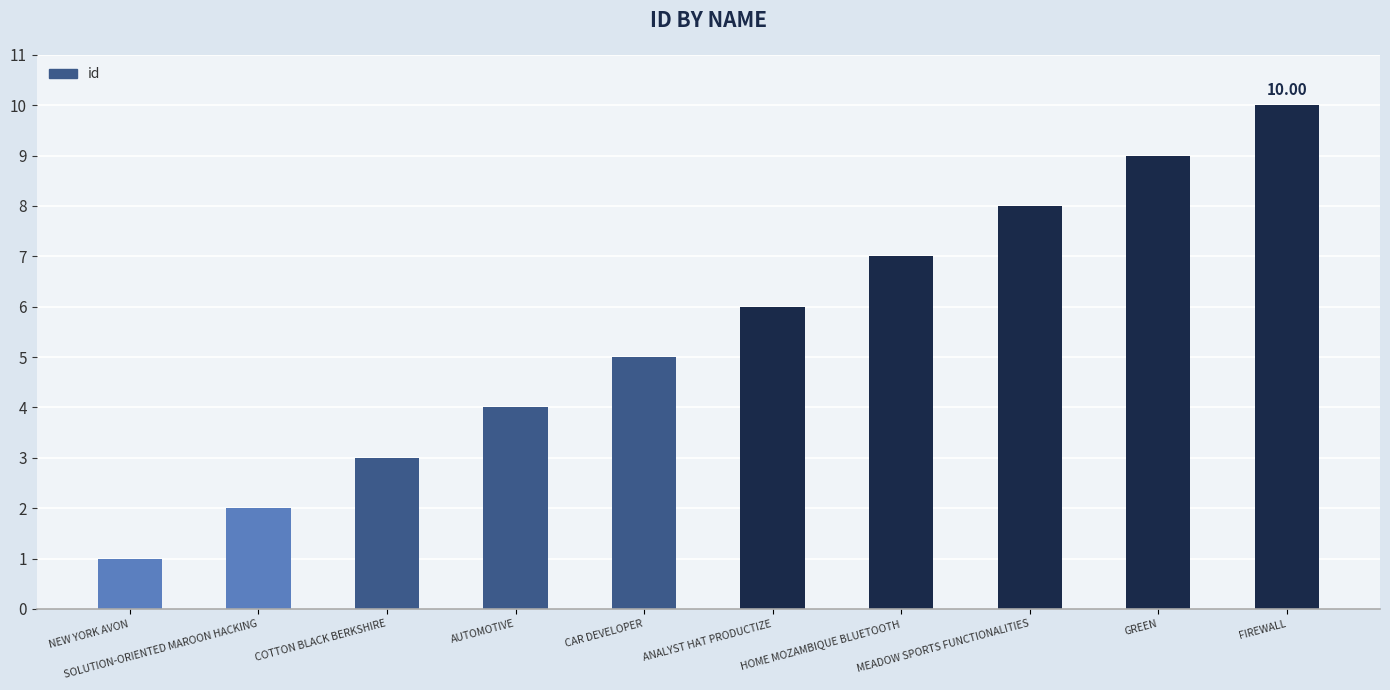

What value does the data have at HOME MOZAMBIQUE BLUETOOTH?

7